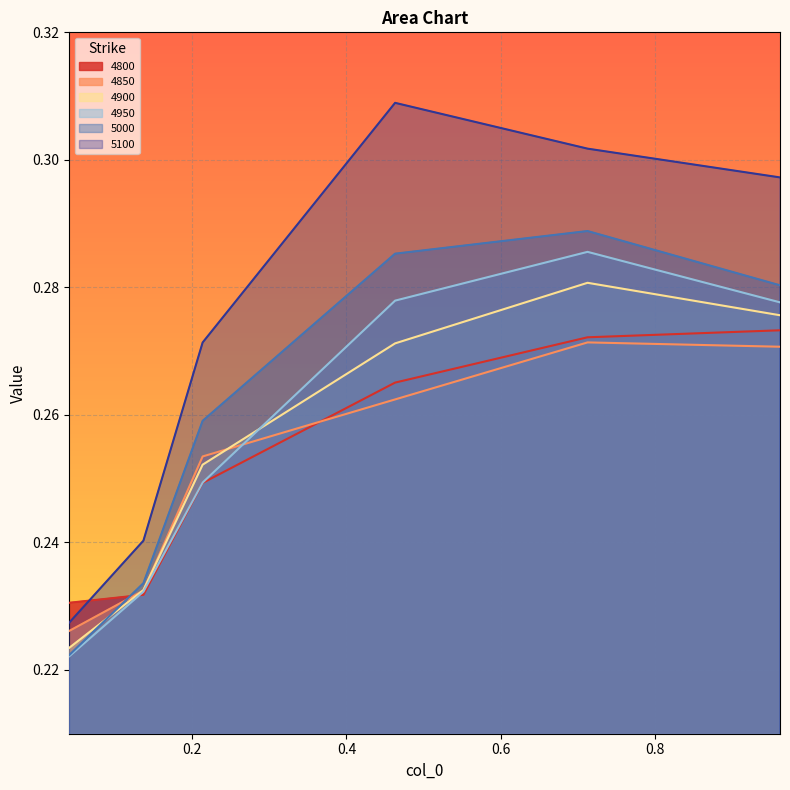

The value of 4850 at 0.0410958904109589 is 0.4. True or false?

False